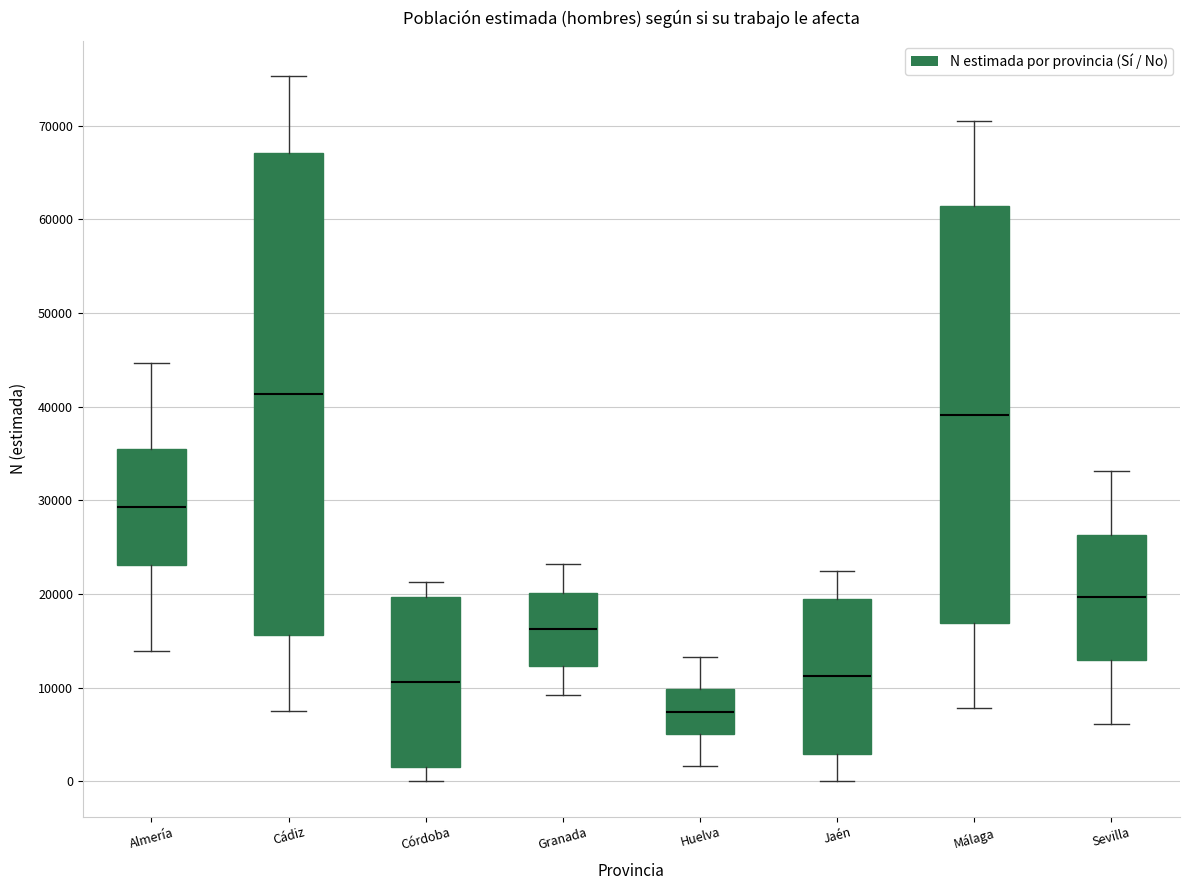

Which box's median line is the lowest?

Huelva